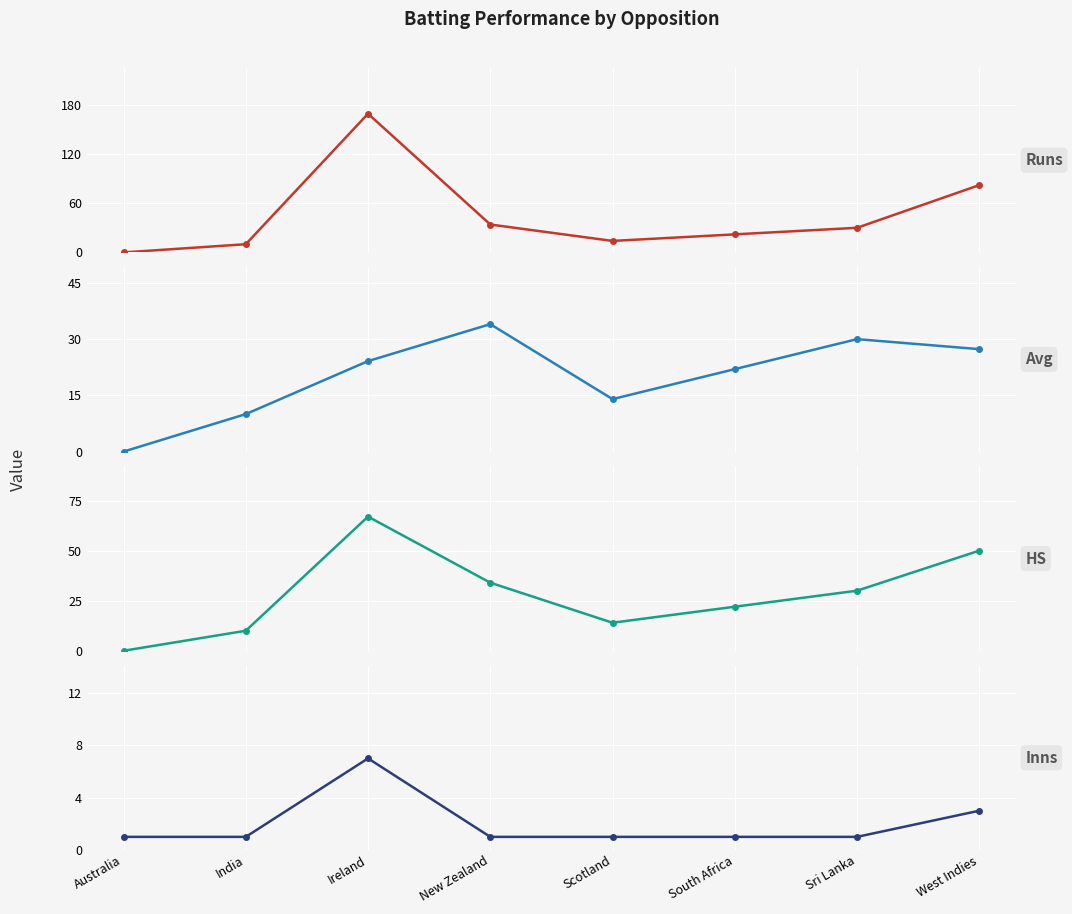

What is the difference between the second highest and second lowest values in the Avg series?

20.0